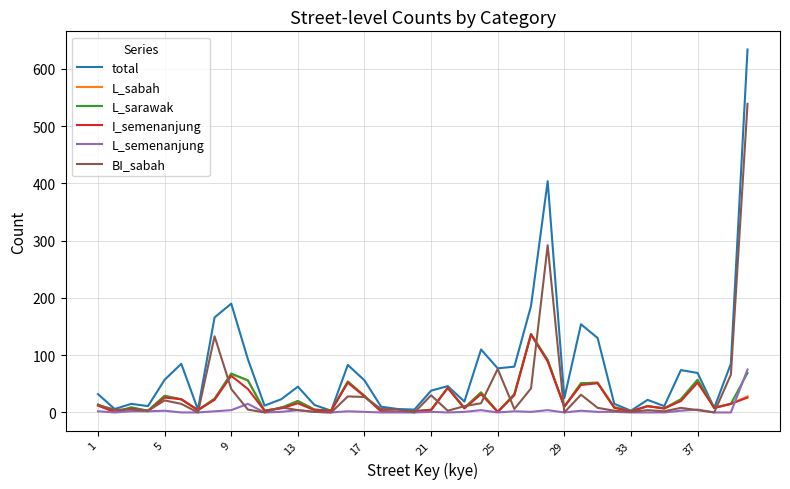

What is the highest value of the total series?

634